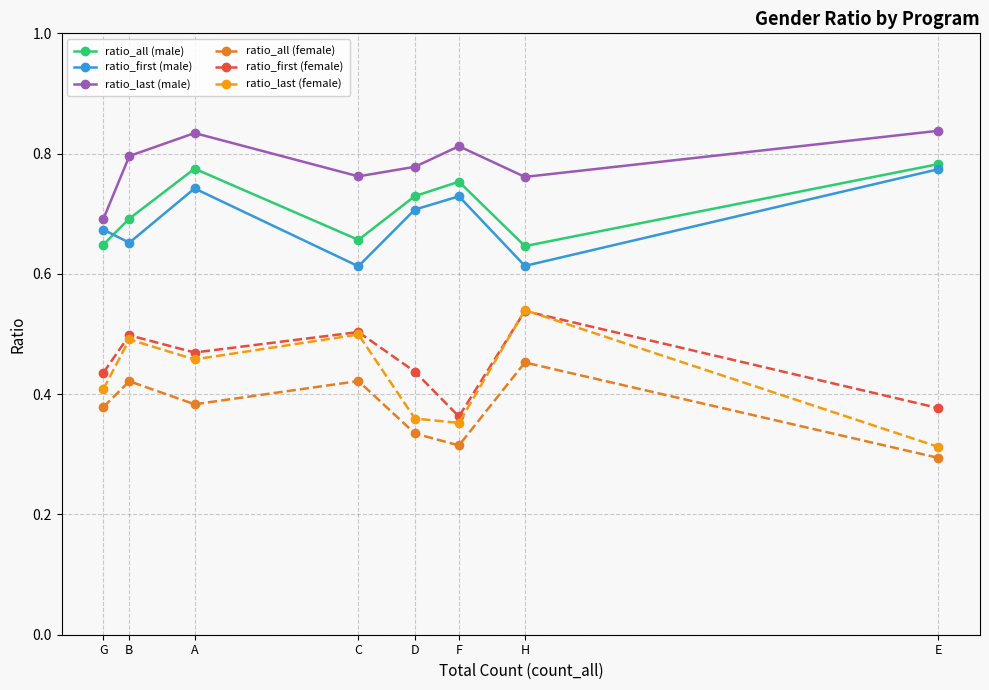

Is the value of ratio_all (male) at C greater than the value of ratio_first (female) at E?

Yes